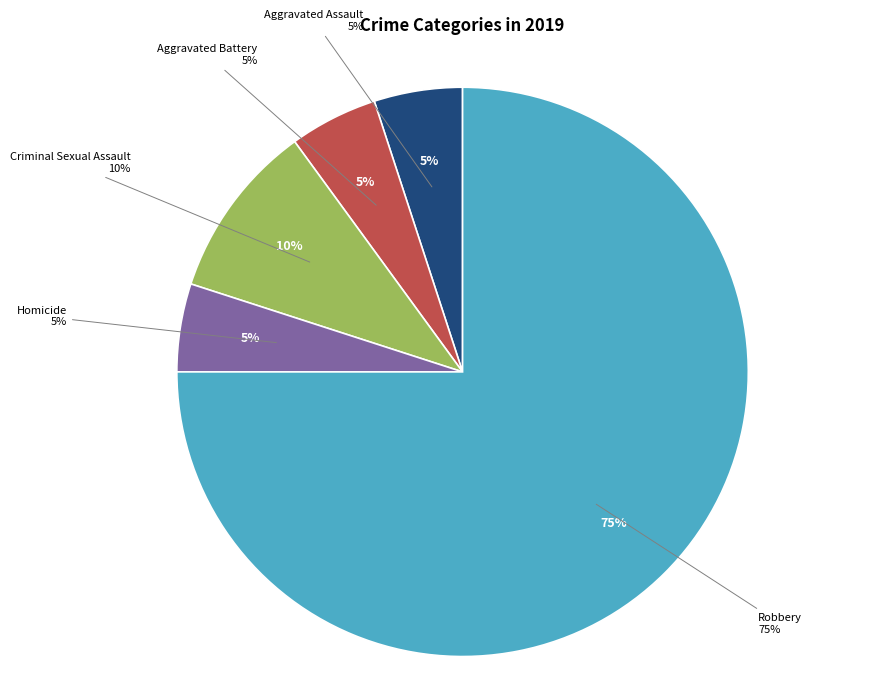

Which category has the biggest portion of the pie?

Robbery